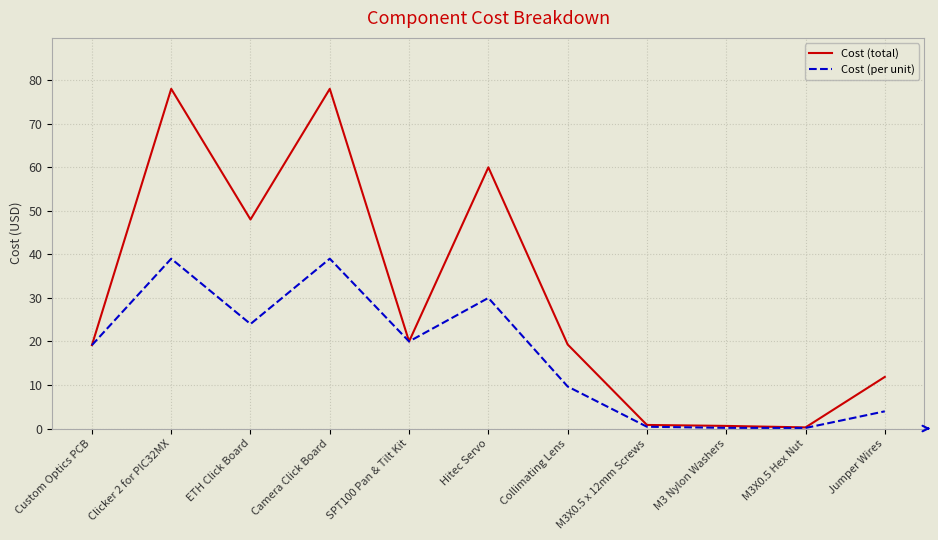

What is the total value across all series at ETH Click Board?

72.0